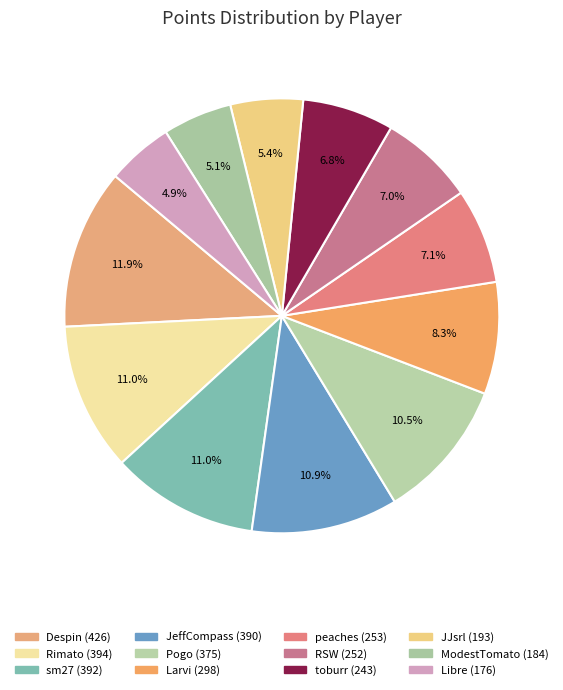

Which slice is the largest?

Despin